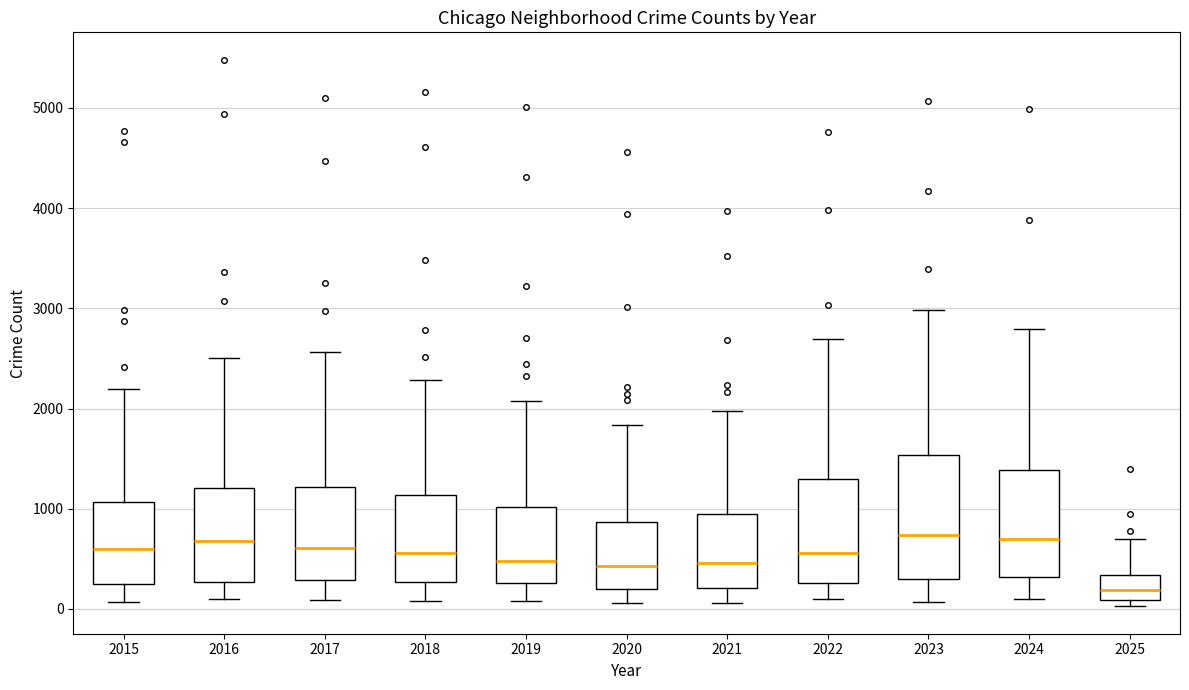

Reading left to right, read every box against the y-axis: the position of its median line, the range the box covers, and the ends of its whiskers. The values are not printed on the chart, so give them approximately, as read against the axis.

2015: median 600, box 300 to 1100, whiskers 100 to 2200
2016: median 700, box 300 to 1200, whiskers 100 to 2500
2017: median 600, box 300 to 1200, whiskers 100 to 2600
2018: median 600, box 300 to 1100, whiskers 100 to 2300
2019: median 500, box 300 to 1000, whiskers 100 to 2100
2020: median 400, box 200 to 900, whiskers 100 to 1800
2021: median 500, box 200 to 900, whiskers 100 to 2000
2022: median 600, box 300 to 1300, whiskers 100 to 2700
2023: median 700, box 300 to 1500, whiskers 100 to 3000
2024: median 700, box 300 to 1400, whiskers 100 to 2800
2025: median 200, box 100 to 300, whiskers 0 to 700